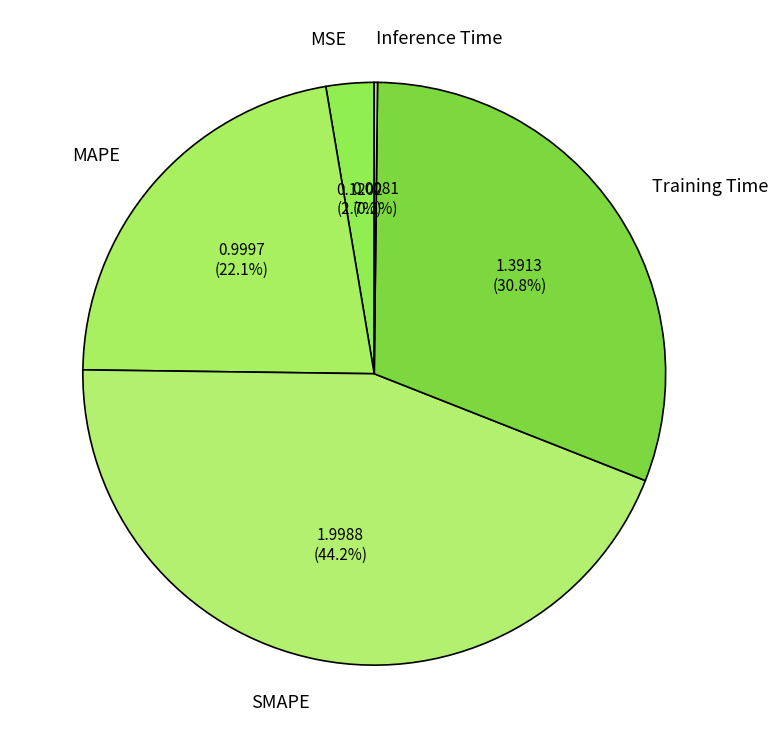

The Training Time slice represents 31% of the pie. True or false?

True